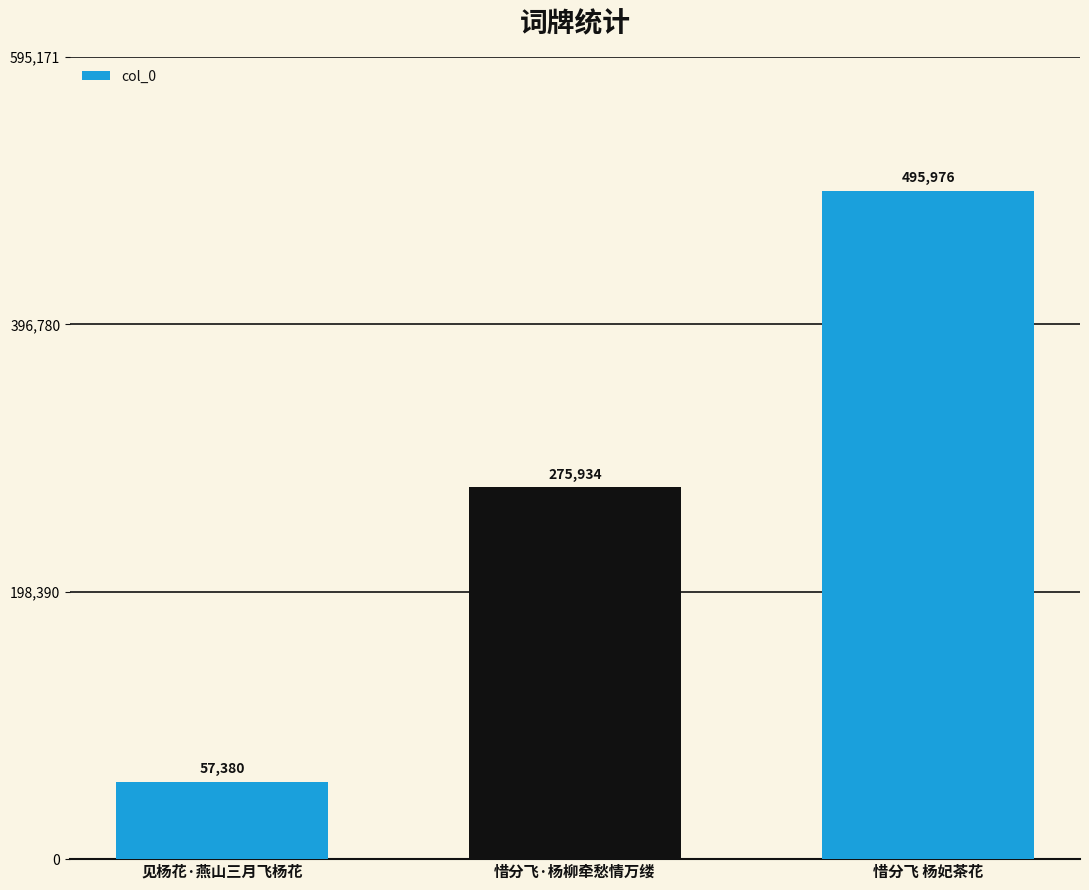

Reading left to right, transcribe all the data shown in this chart.

57380	275934	495976